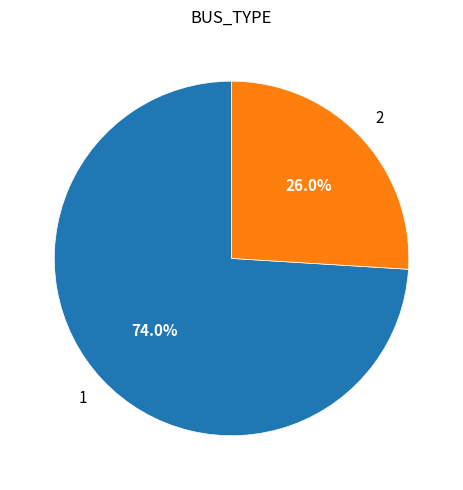

Does any single category account for the majority?

Yes